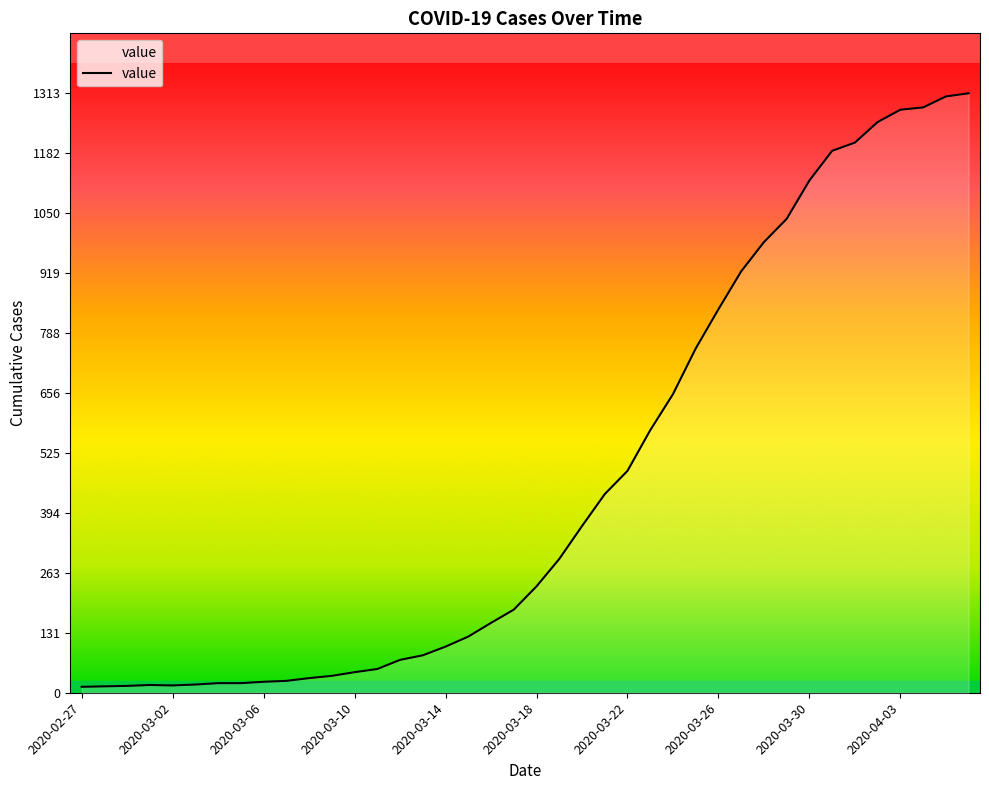

What is the maximum value shown in the chart?

1313